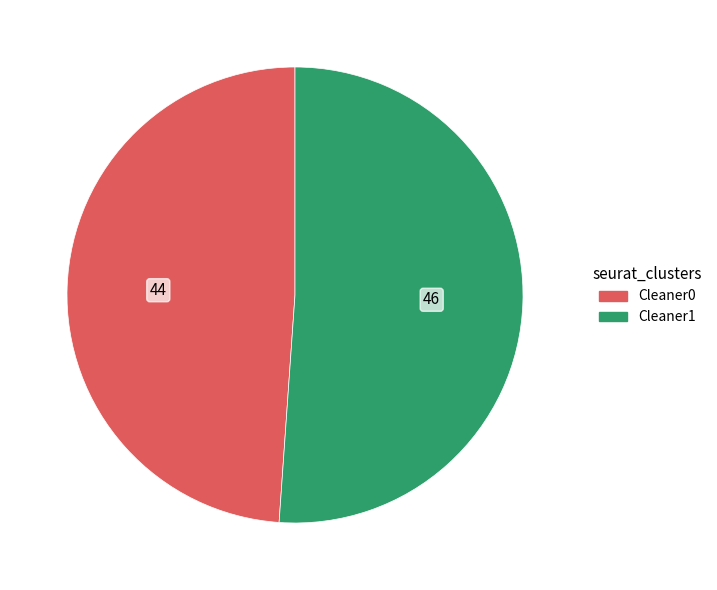

How many slices are in this pie chart?

2